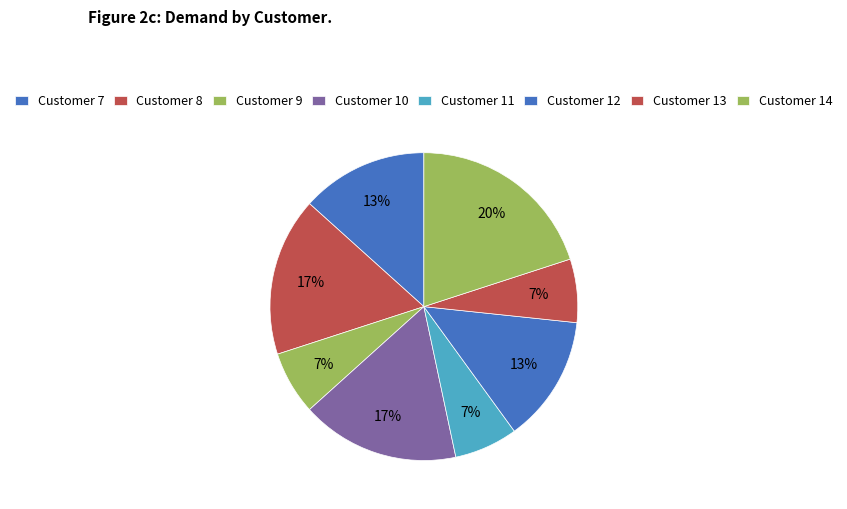

Which slice is the largest?

Customer 14